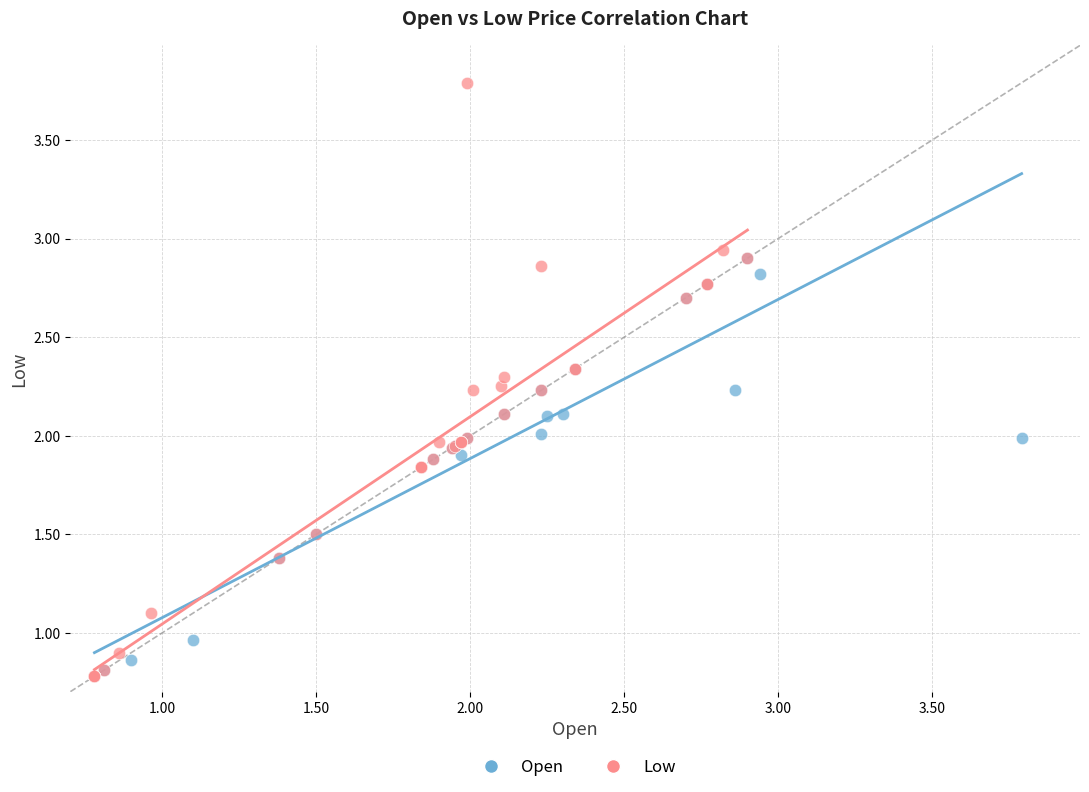

Which series contains the highest Y value?

Low